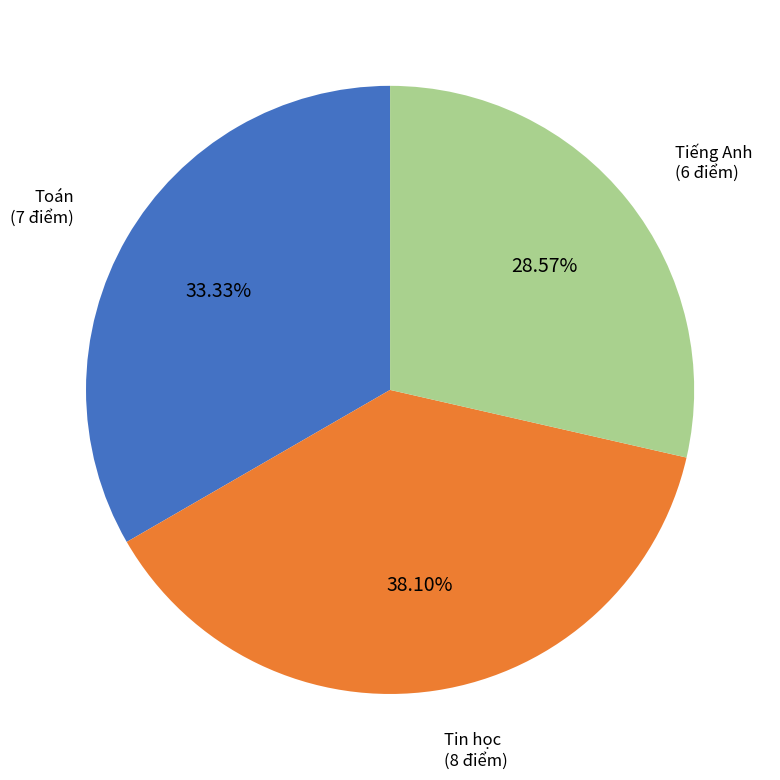

What percentage do Toán and Tiếng Anh together represent?

61.9%